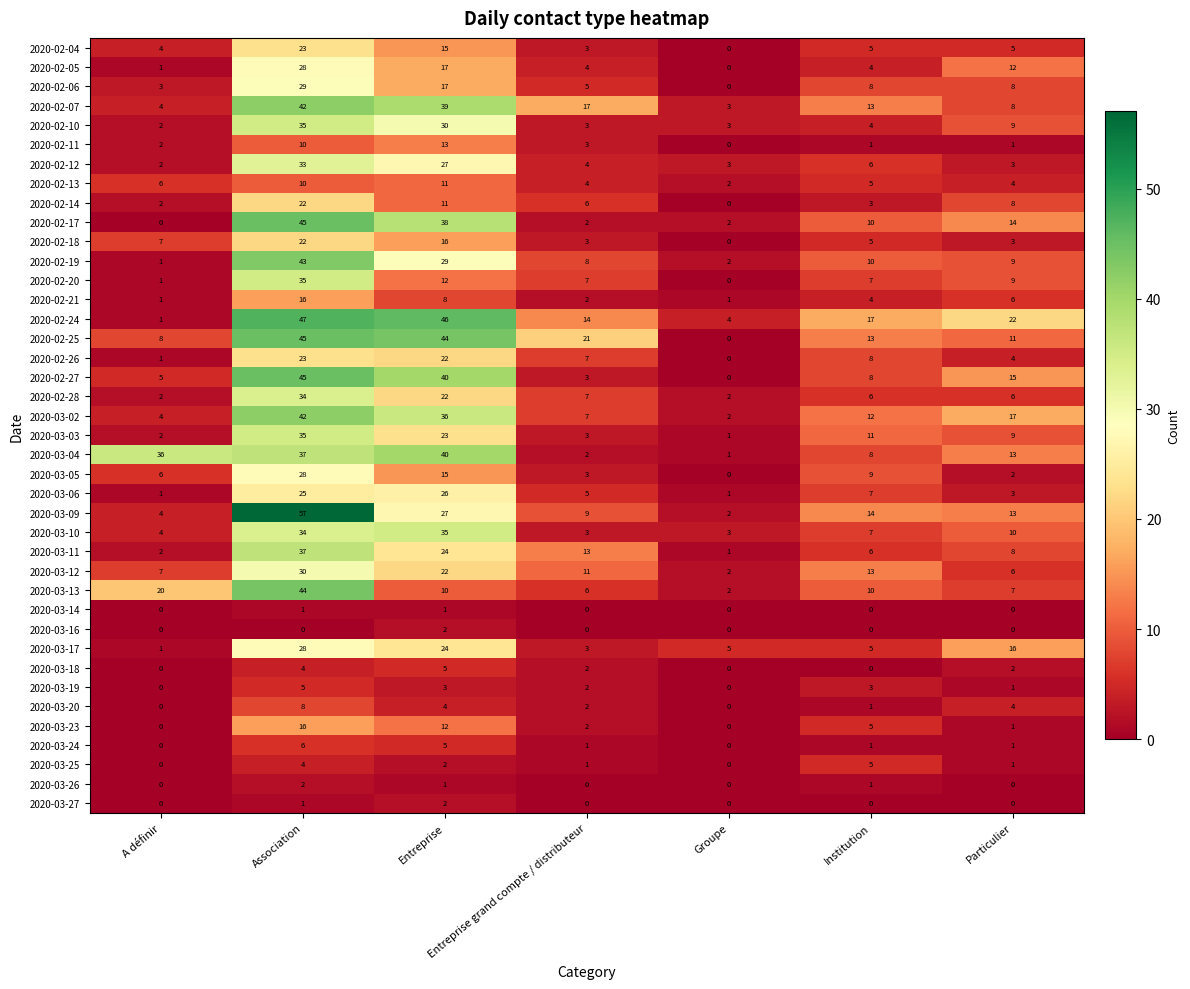

At which category is the sum across all series the highest?

Association